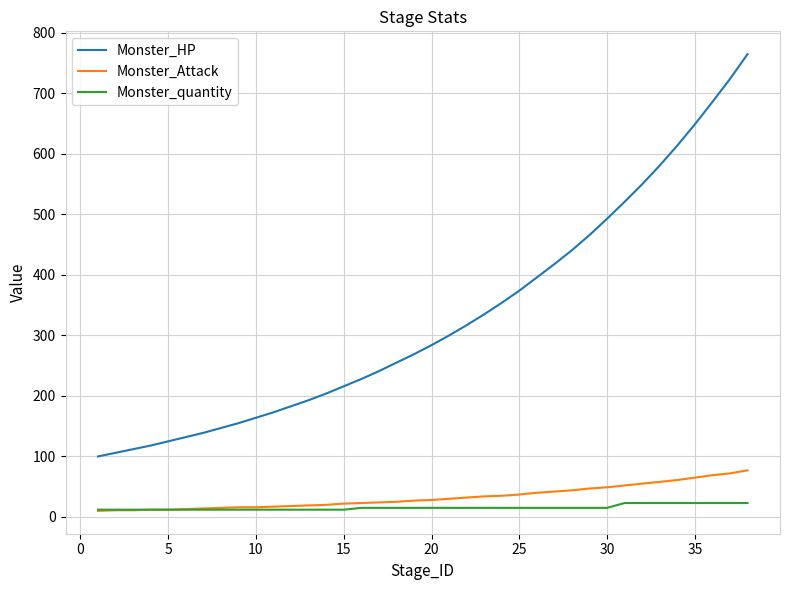

True or false: Monster_Attack and Monster_HP cross at least once.

False